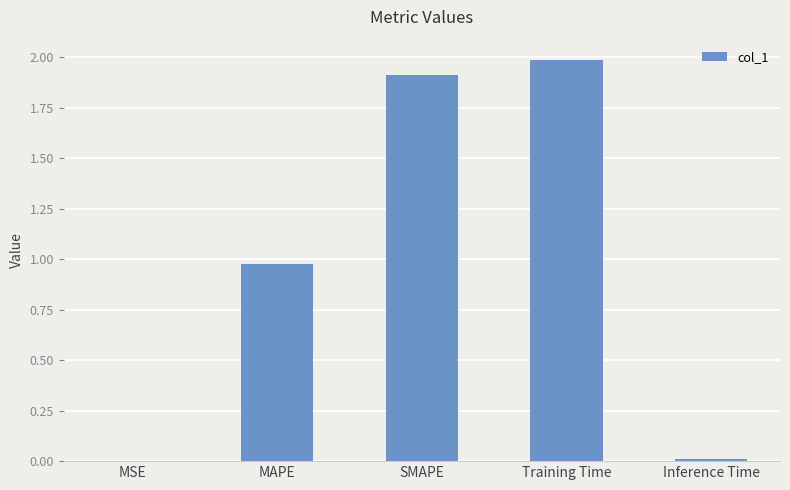

The chart shows a value of 3.4 at SMAPE. True or false?

False